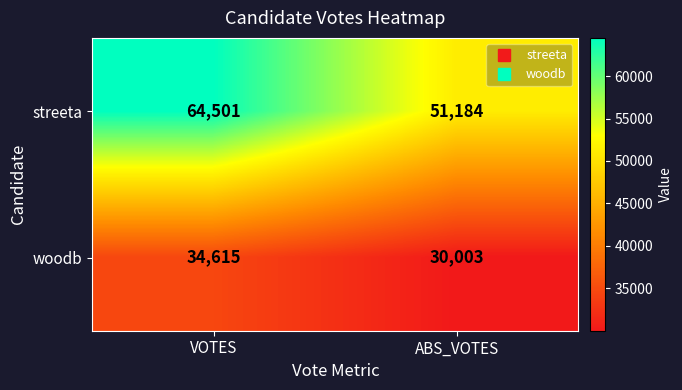

What is the difference between the streeta values at ABS_VOTES and VOTES?

13317